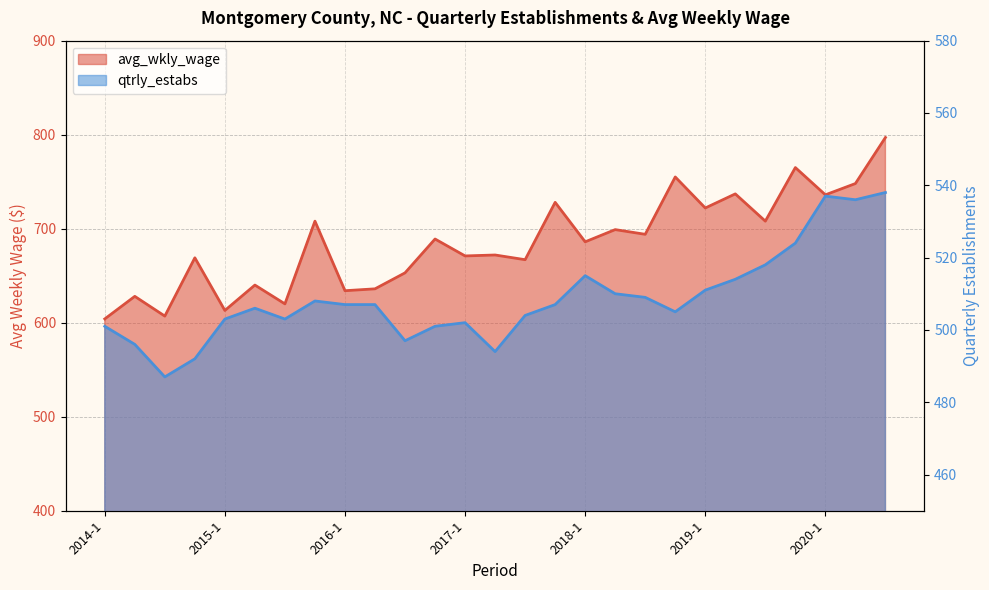

Reading left to right, list all the values displayed in this chart.

avg_wkly_wage: 2014-1=604	2014-2=628	2014-3=607	2014-4=669	2015-1=613	2015-2=640	2015-3=620	2015-4=708	2016-1=634	2016-2=636	2016-3=653	2016-4=689	2017-1=671	2017-2=672	2017-3=667	2017-4=728	2018-1=686	2018-2=699	2018-3=694	2018-4=755	2019-1=722	2019-2=737	2019-3=708	2019-4=765	2020-1=736	2020-2=748	2020-3=797
qtrly_estabs: 2014-1=501	2014-2=496	2014-3=487	2014-4=492	2015-1=503	2015-2=506	2015-3=503	2015-4=508	2016-1=507	2016-2=507	2016-3=497	2016-4=501	2017-1=502	2017-2=494	2017-3=504	2017-4=507	2018-1=515	2018-2=510	2018-3=509	2018-4=505	2019-1=511	2019-2=514	2019-3=518	2019-4=524	2020-1=537	2020-2=536	2020-3=538